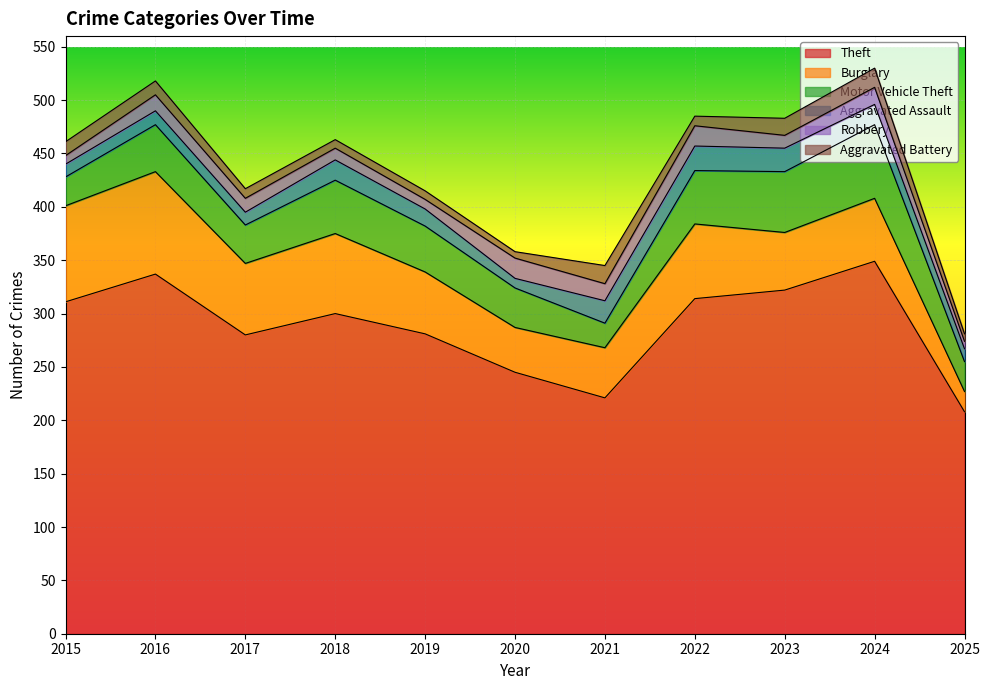

Which category has the lowest value across all series?

2020